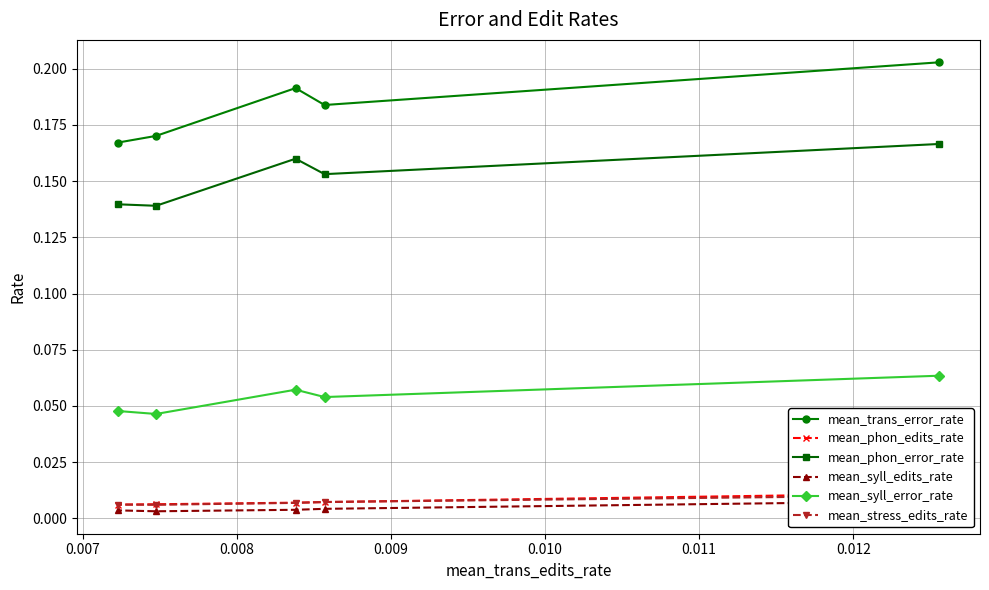

True or false: mean_syll_edits_rate and mean_trans_error_rate cross at least once.

False